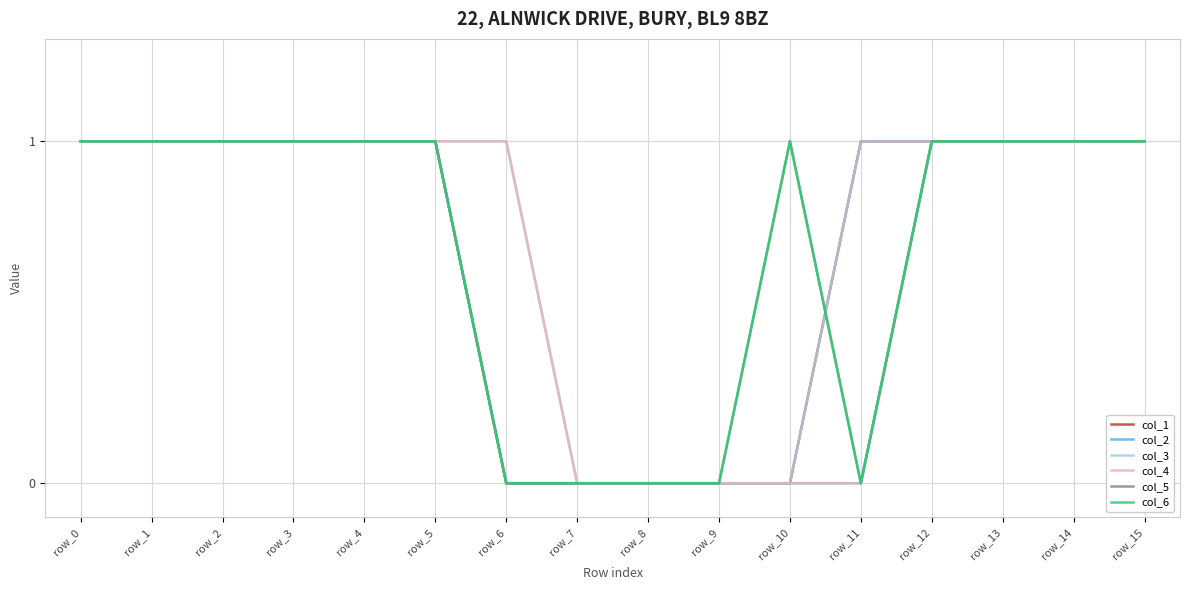

At which category does col_6 reach its first local peak?

row_10